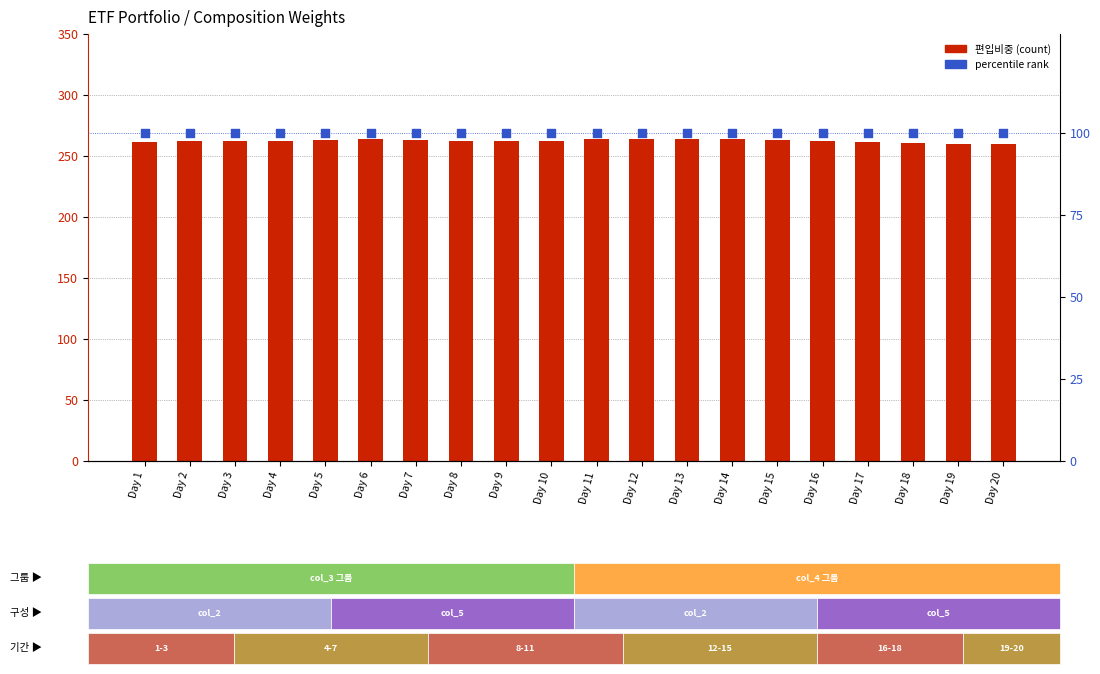

At how many categories does at least one series exceed 252?

20